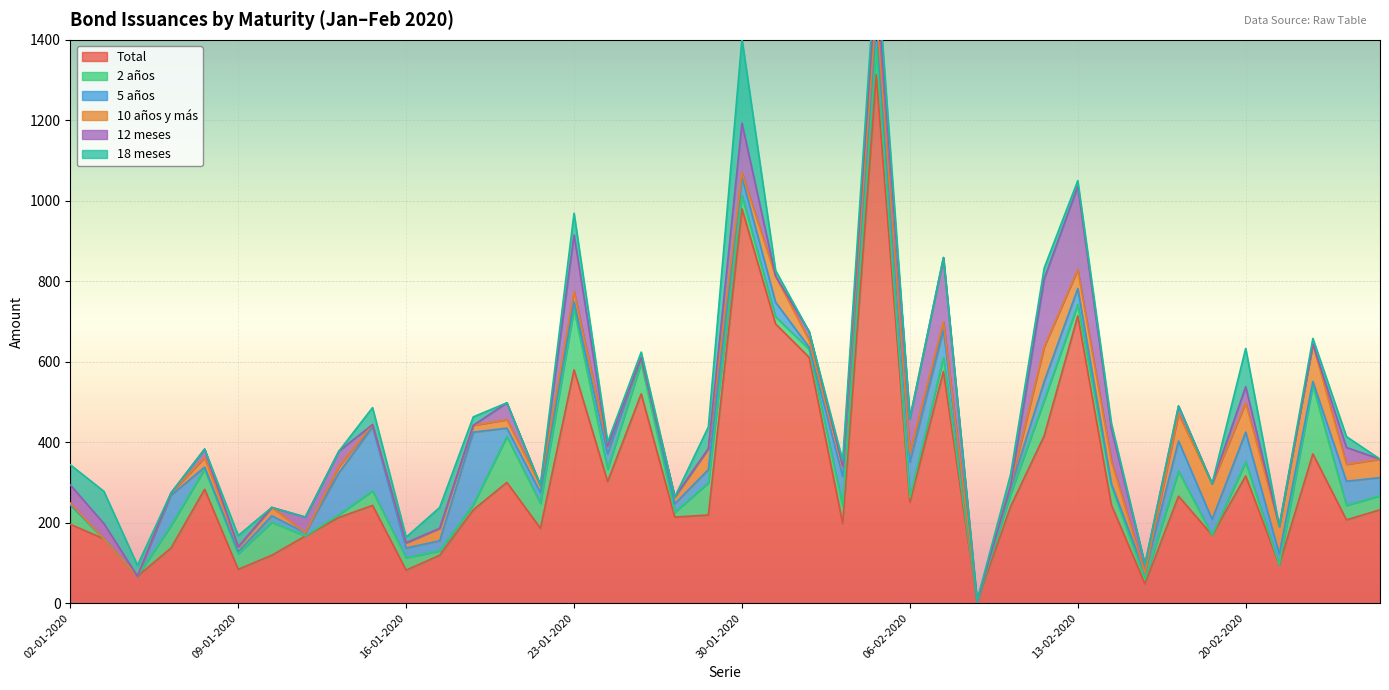

What is the highest value of the Total series?

1313